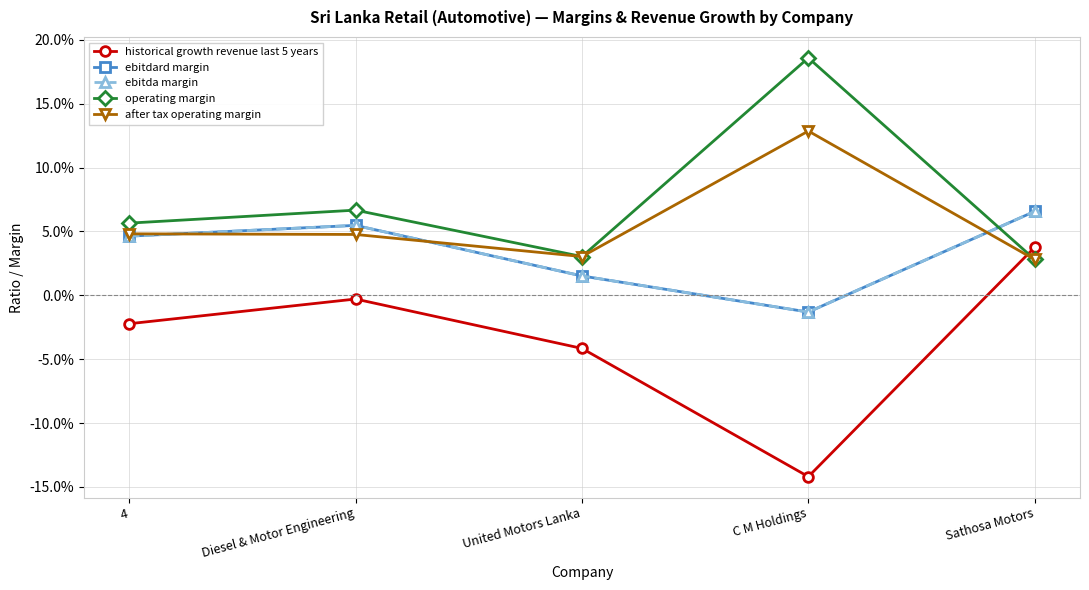

What is the label of the 1st point from the left?

4